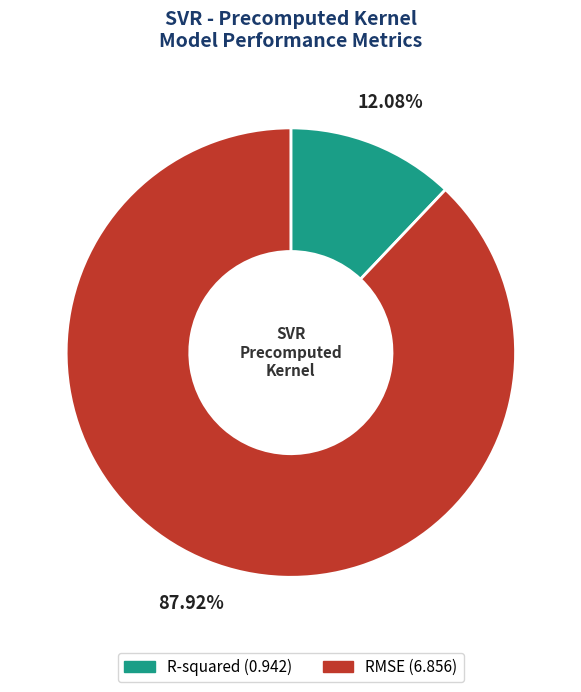

Which category has the biggest portion of the pie?

RMSE